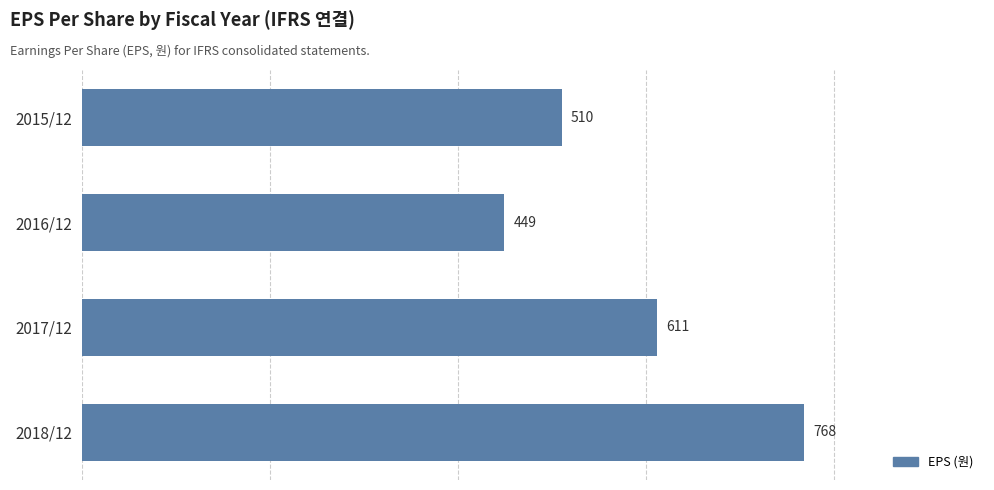

Reading bottom to top, extract all data points from this chart.

768	611	449	510